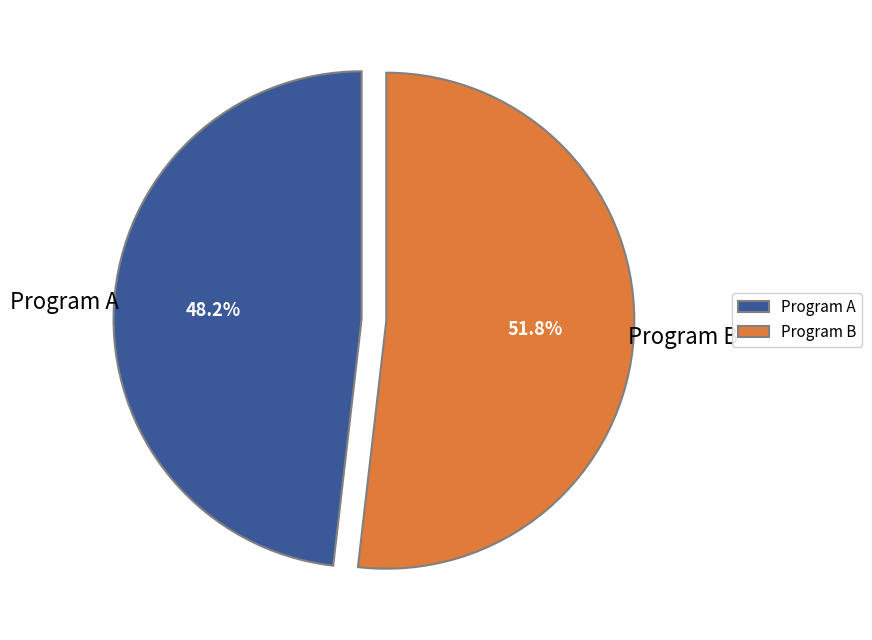

Which category has the biggest portion of the pie?

Program B